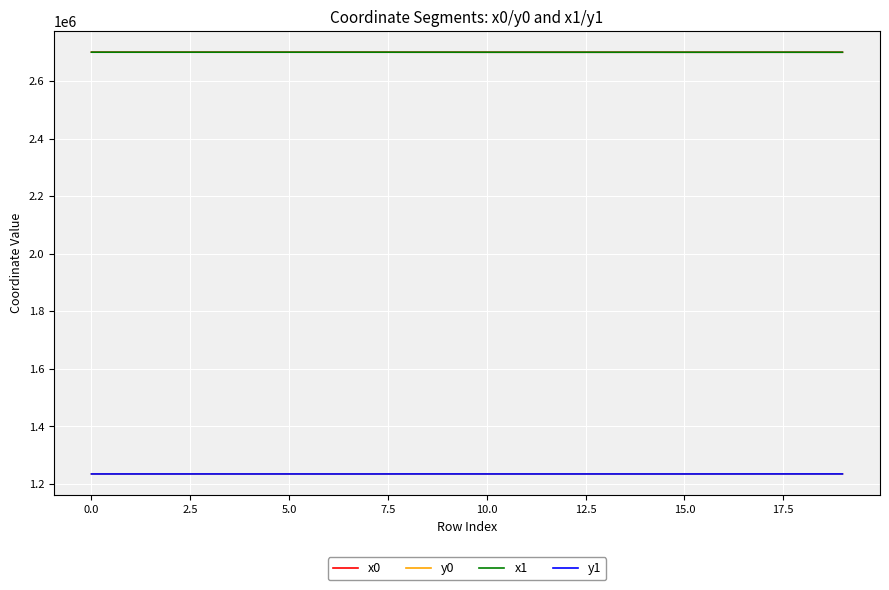

At how many categories does at least one series exceed 1272715?

20